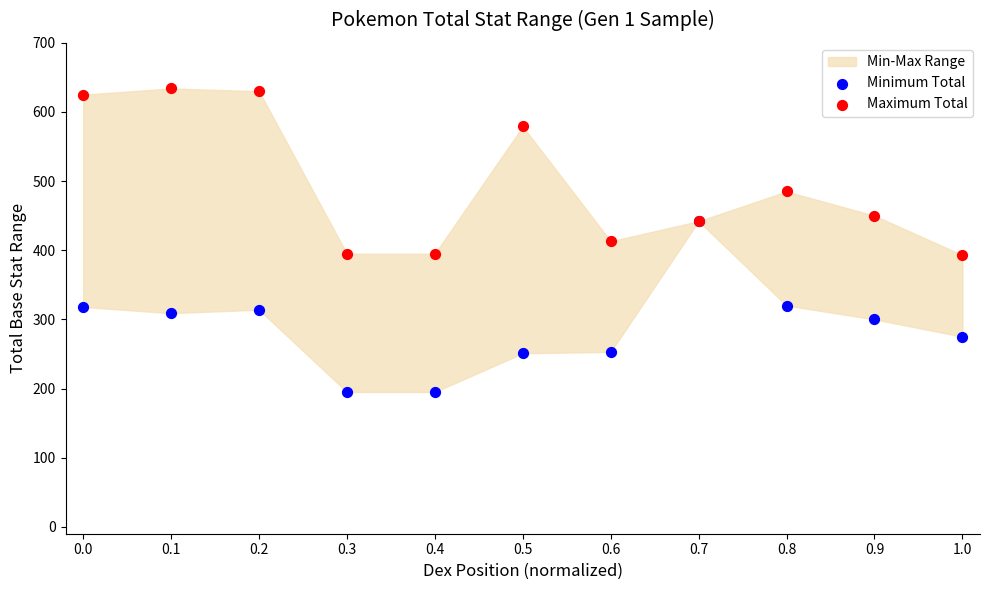

In the Maximum Total series, what Y value is closest to 513?

485